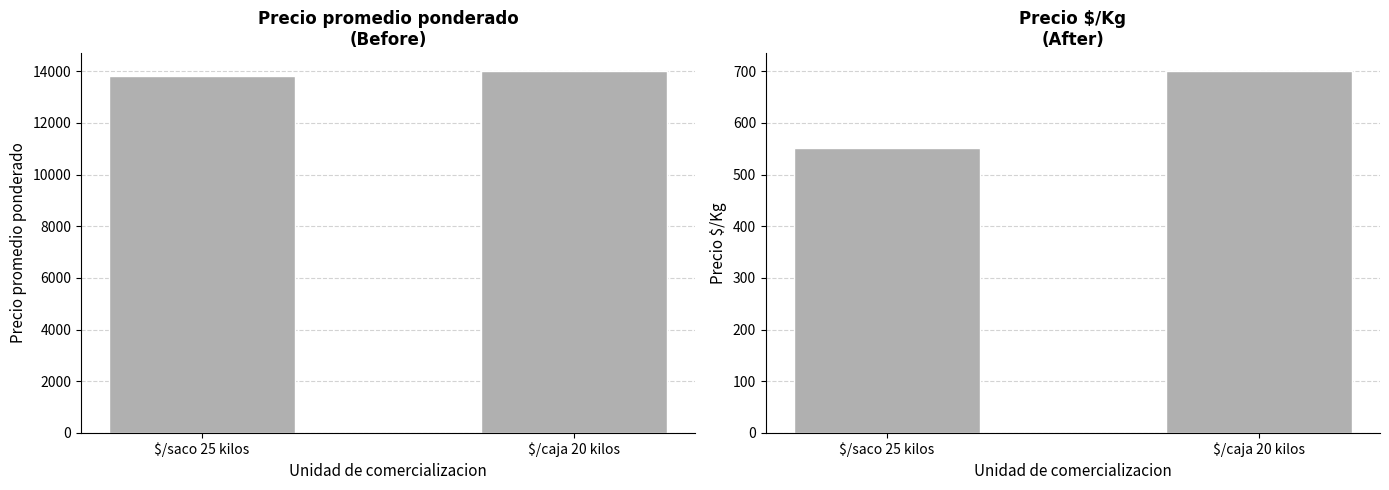

What is the approximate value of Precio promedio ponderado at $/saco 25 kilos, to the nearest 10?

13810